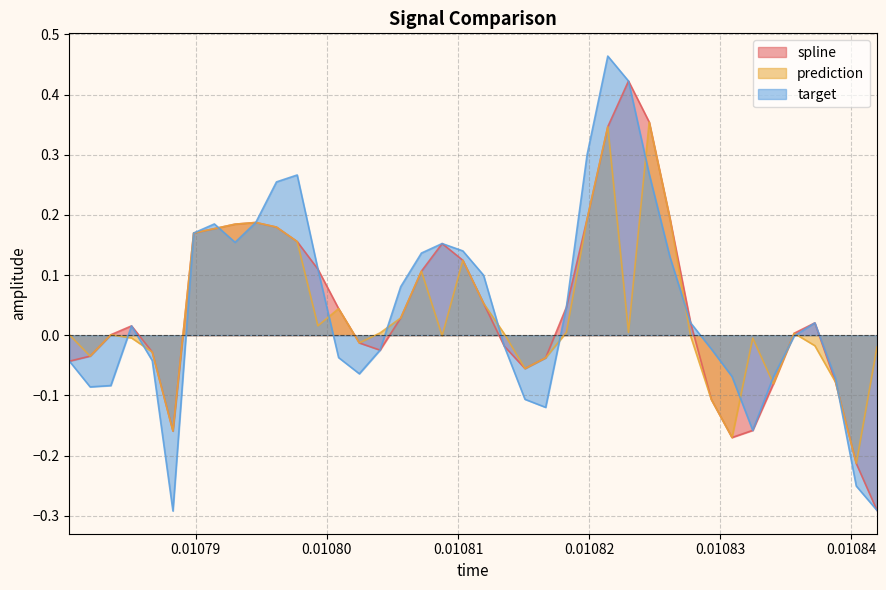

Which series has the largest range (max minus min)?

target